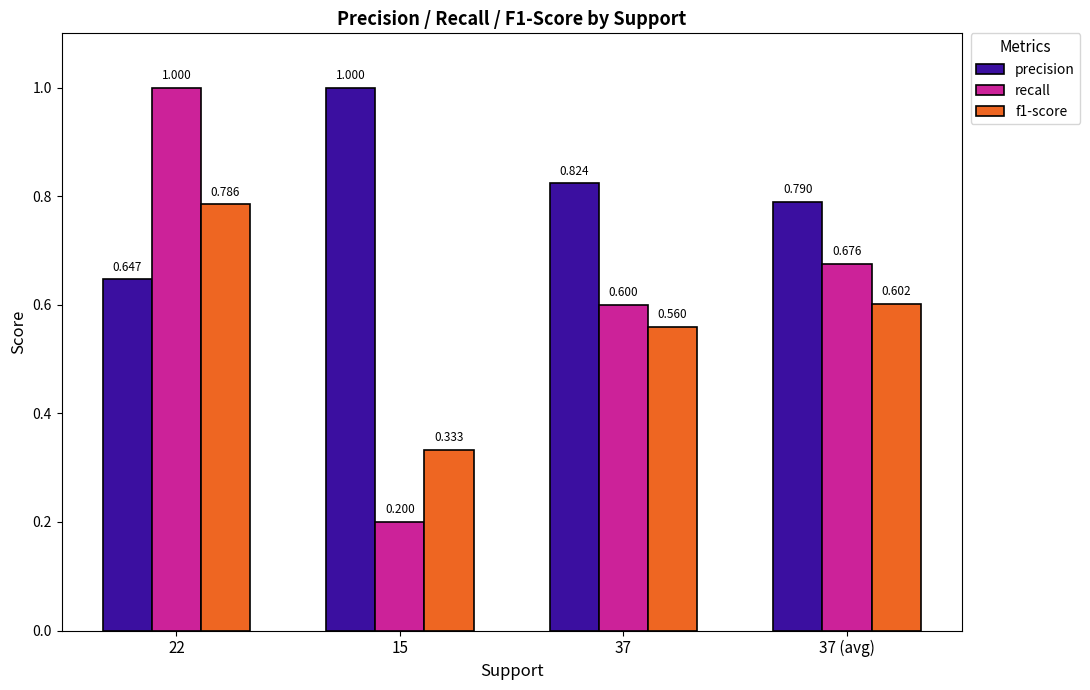

Is the value of f1-score at 22 greater than the value of precision at 22?

Yes